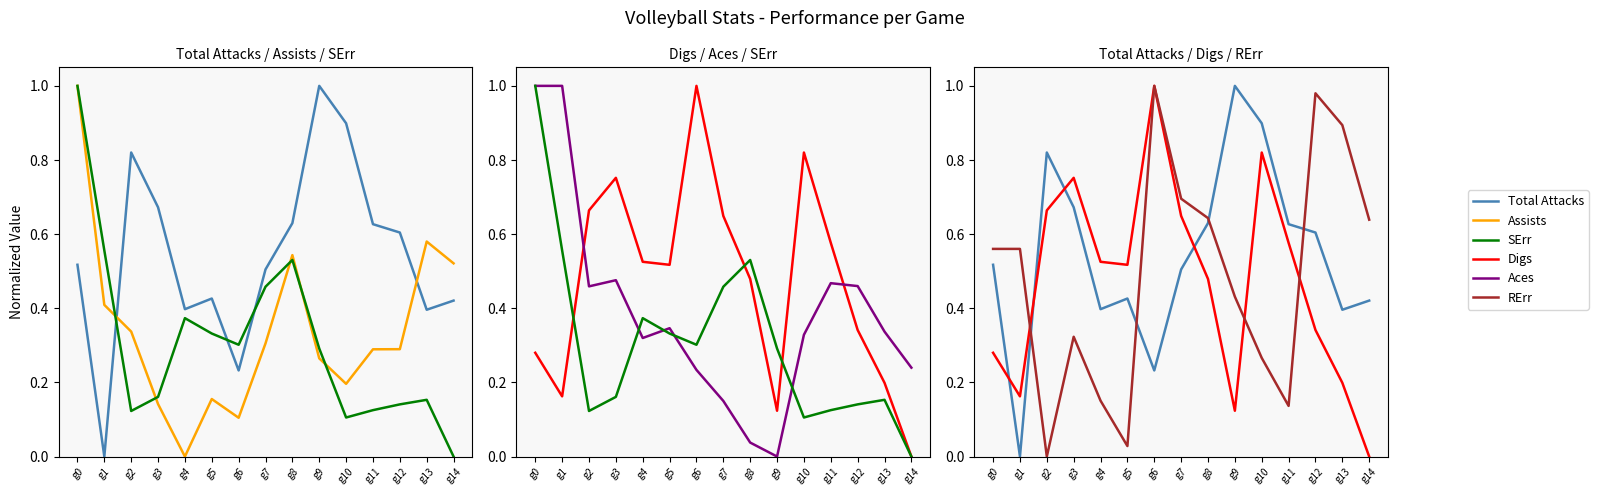

At which label is SErr closest to 0?

g14